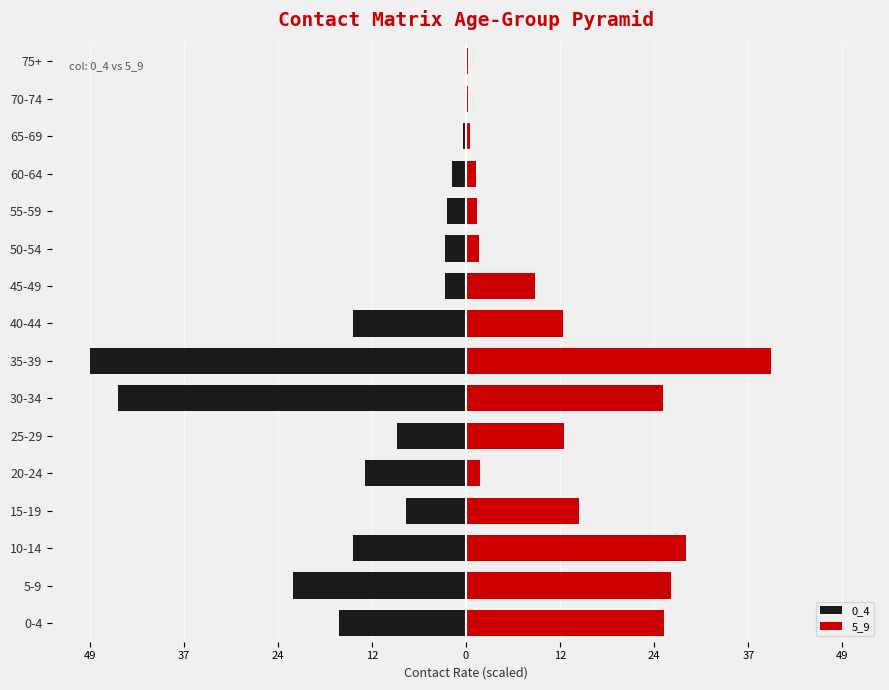

Where does the 0_4 series first go above -7?

45-49